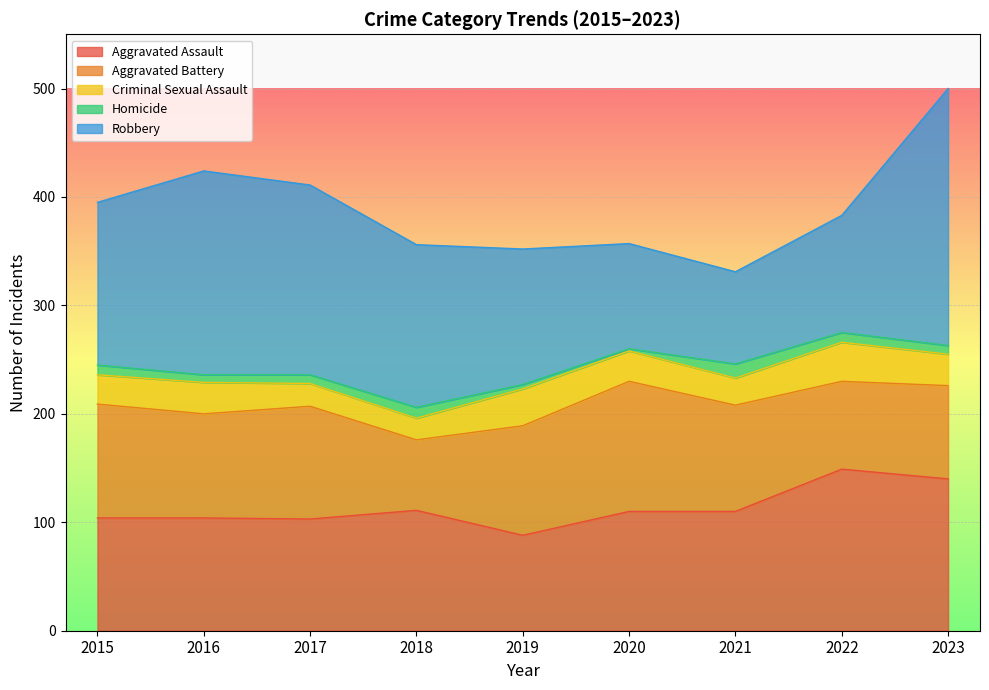

Reading left to right, extract all data points from this chart.

Aggravated Assault: 2015=104	2016=104	2017=103	2018=111	2019=88	2020=110	2021=110	2022=149	2023=140
Aggravated Battery: 2015=105	2016=96	2017=104	2018=65	2019=101	2020=120	2021=98	2022=81	2023=86
Criminal Sexual Assault: 2015=27	2016=29	2017=21	2018=20	2019=34	2020=28	2021=25	2022=36	2023=29
Homicide: 2015=9	2016=7	2017=8	2018=10	2019=4	2020=2	2021=13	2022=9	2023=8
Robbery: 2015=150	2016=188	2017=175	2018=150	2019=125	2020=97	2021=85	2022=108	2023=237